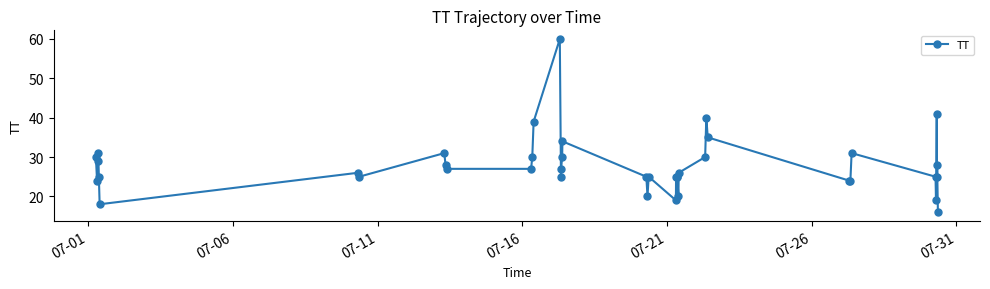

What is the value of the 2nd point from the left?

24